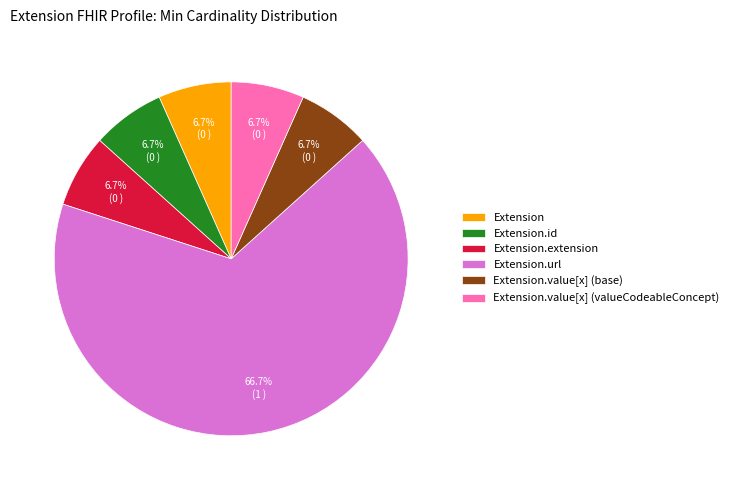

What is the majority slice?

Extension.url